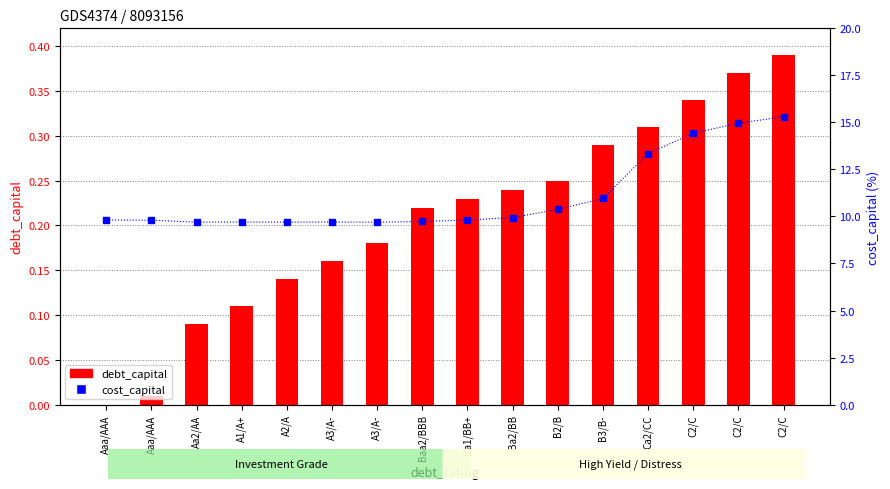

Rank the categories by debt_capital value from highest to lowest.

C2/C, C2/C, C2/C, Ca2/CC, B3/B-, B2/B, Ba2/BB, Ba1/BB+, Baa2/BBB, A3/A-, A3/A-, A2/A, A1/A+, Aa2/AA, Aaa/AAA, Aaa/AAA